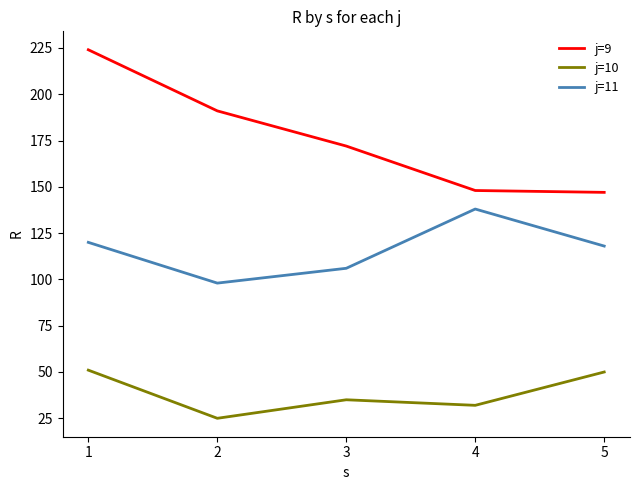

True or false: j=9 has a value of 191.0 at 2.

True